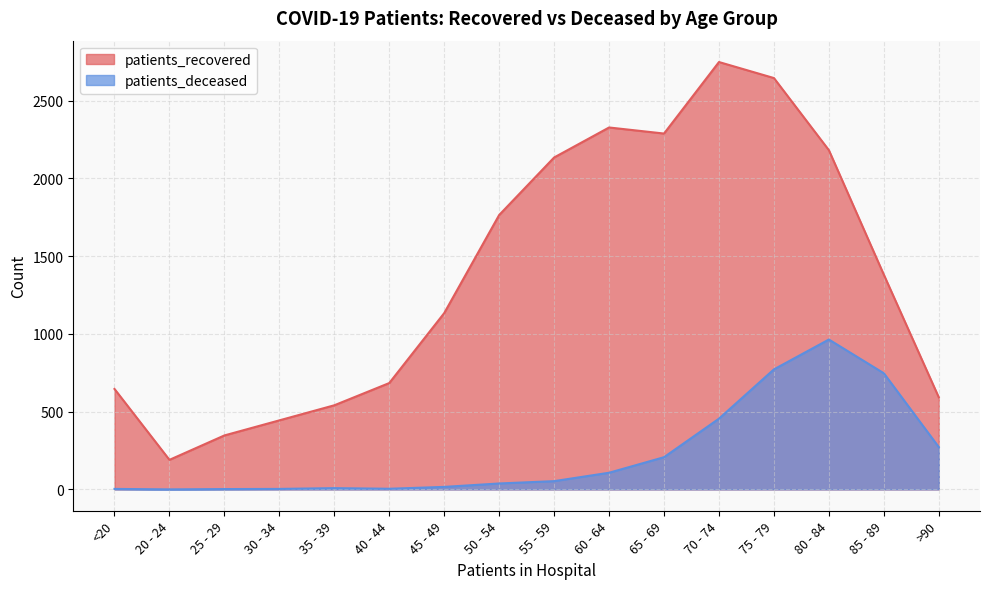

True or false: patients_deceased and patients_recovered intersect in this chart.

False